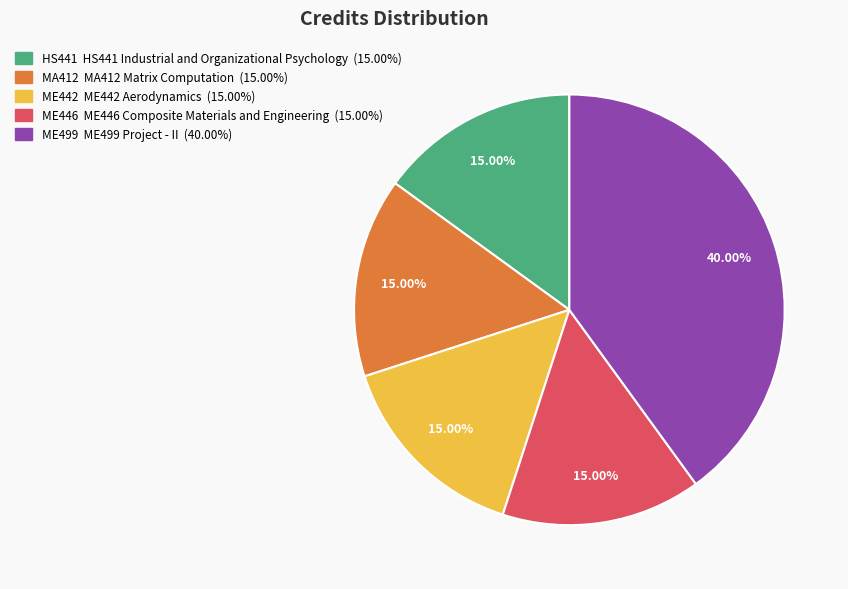

Is there any slice that represents more than half of the pie?

No